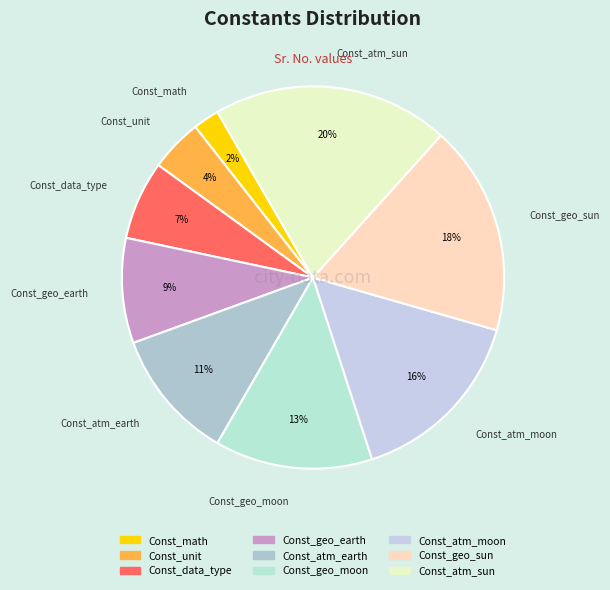

To the nearest percent, what is the average slice percentage?

11%